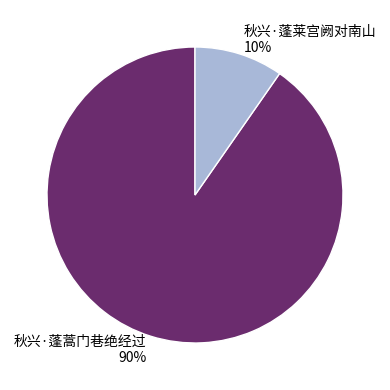

How many slices are in this pie chart?

2